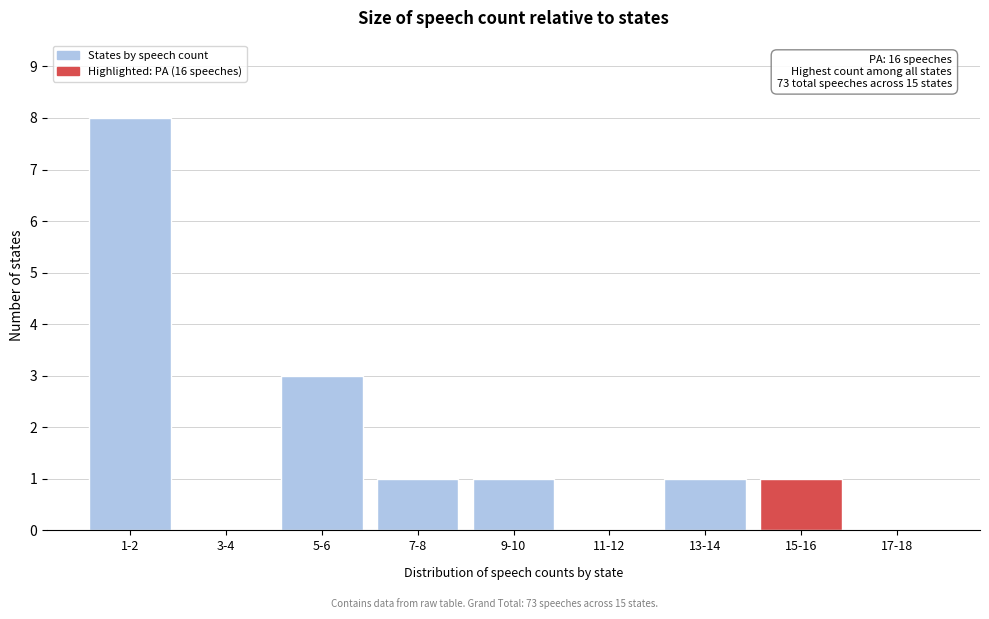

Reading left to right, transcribe all the data shown in this chart.

1-2=8	3-4=0	5-6=3	7-8=1	9-10=1	11-12=0	13-14=1	15-16=1	17-18=0